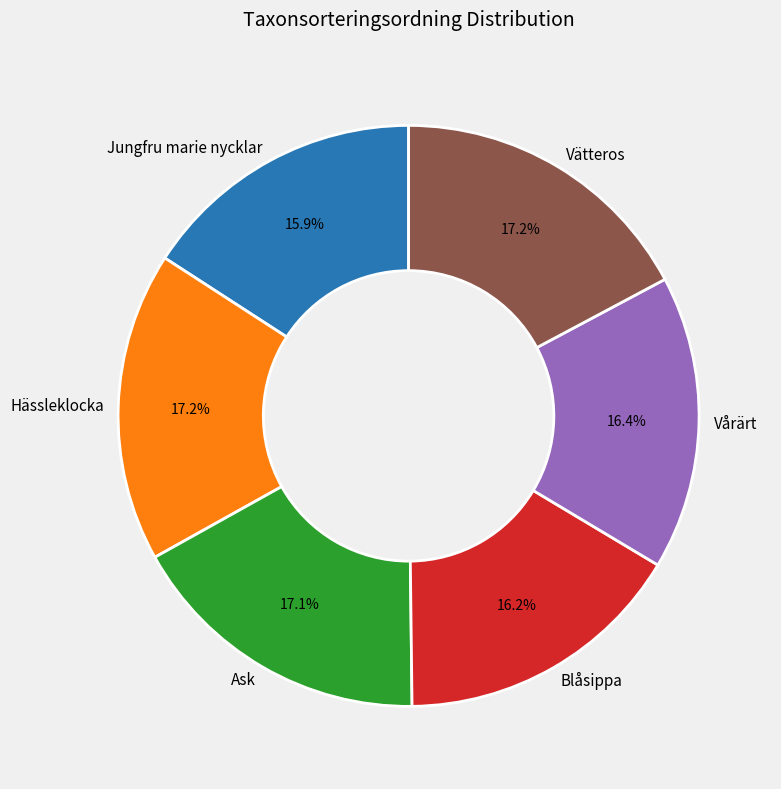

To the nearest percent, what is the difference between the Hässleklocka and Jungfru marie nycklar slice percentages?

1%